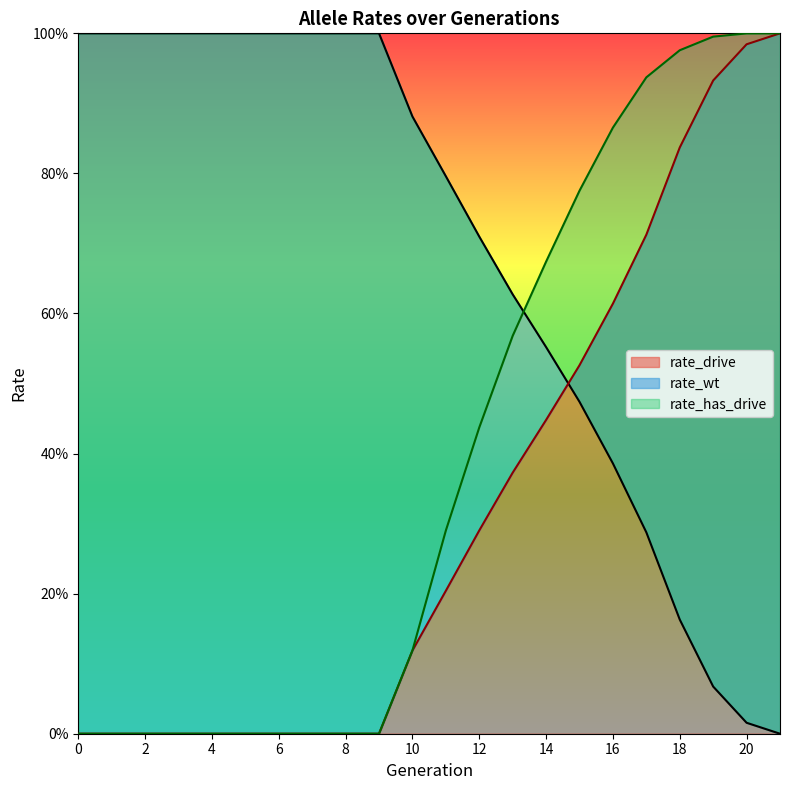

What is the total value across all series at 3?

1.0